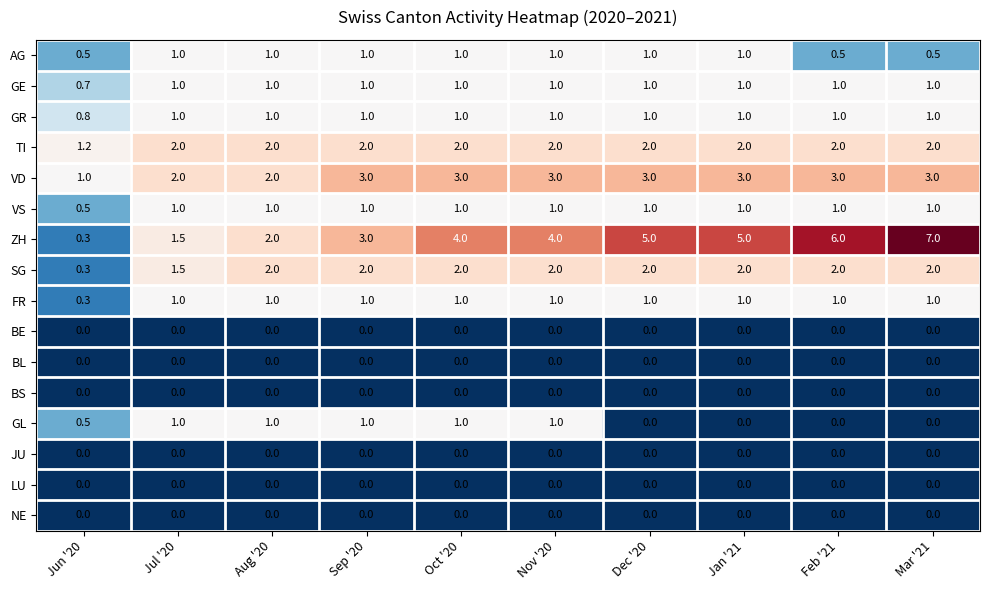

True or false: TI has a value of 2.0 at Jan '21.

True